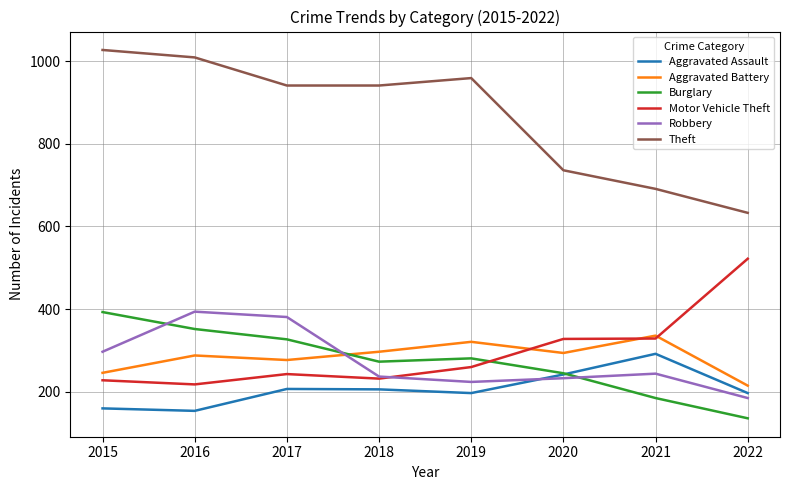

The value of Motor Vehicle Theft at 2017 is 243. True or false?

True